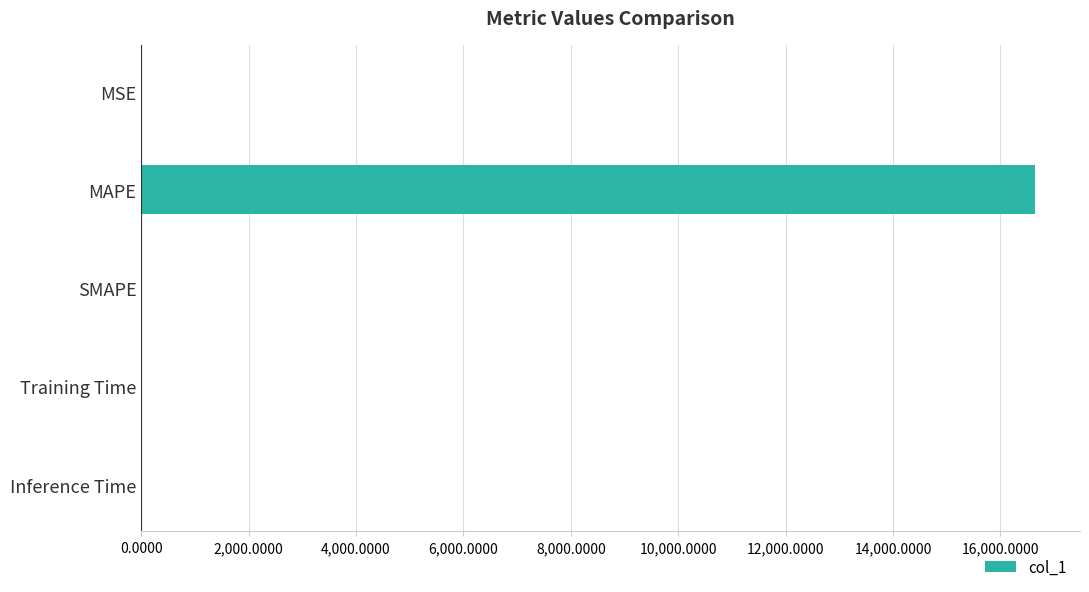

Which has a higher value, MAPE or Inference Time?

MAPE